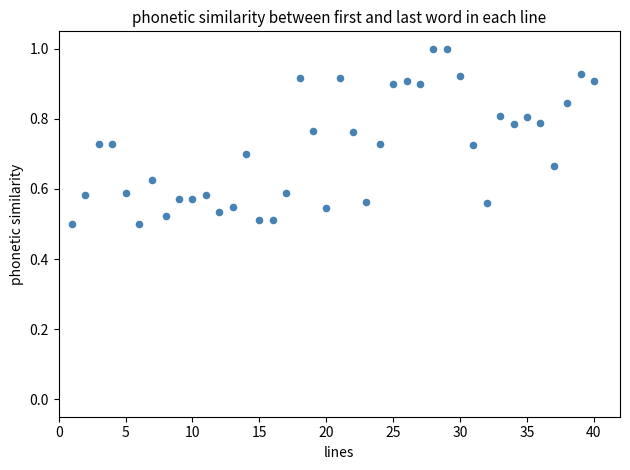

What is the range of X values (max minus min)?

39.0